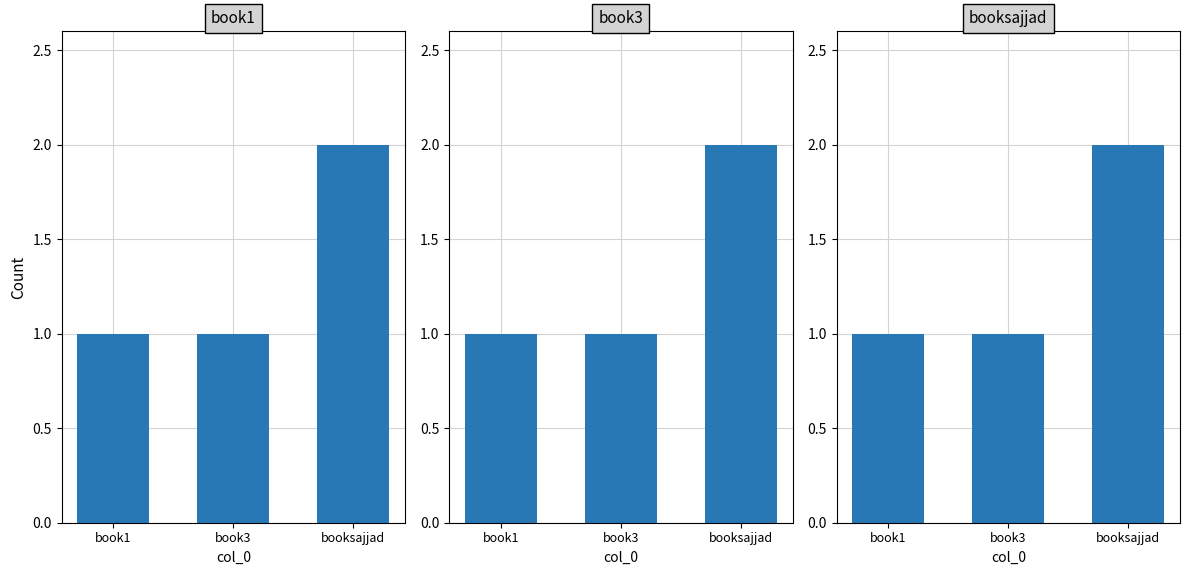

What is the label of the 2nd bar from the right?

book3